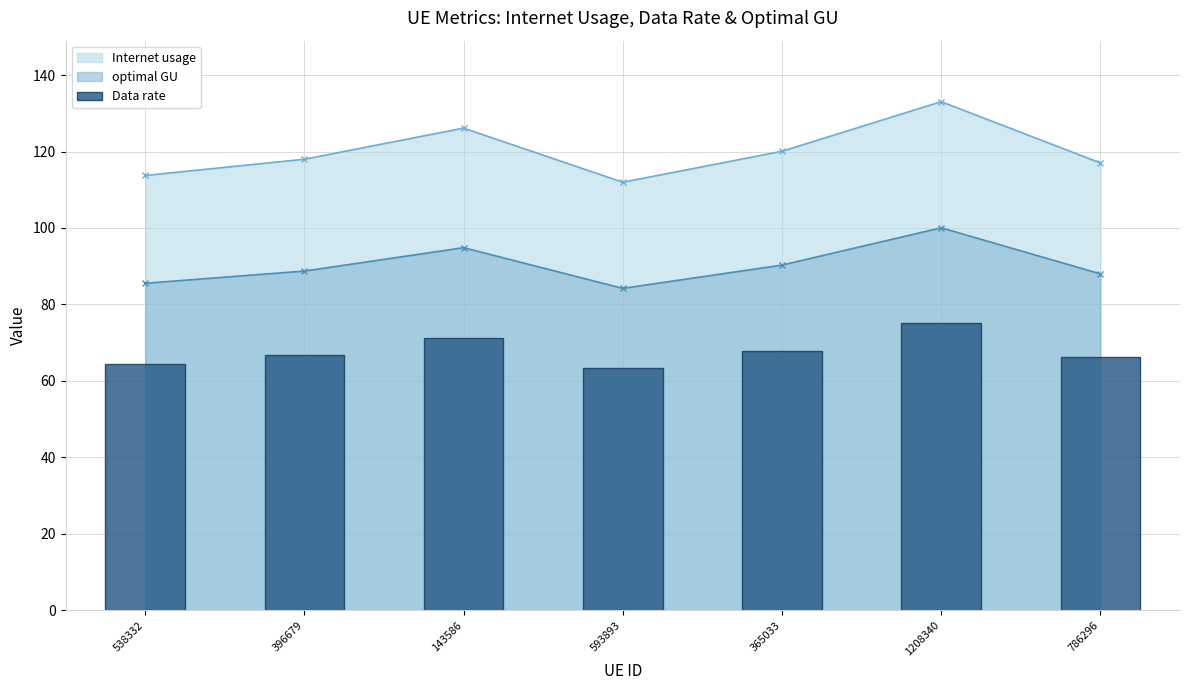

Approximately how many times larger is the value at 786296 compared to 538332?

1.0